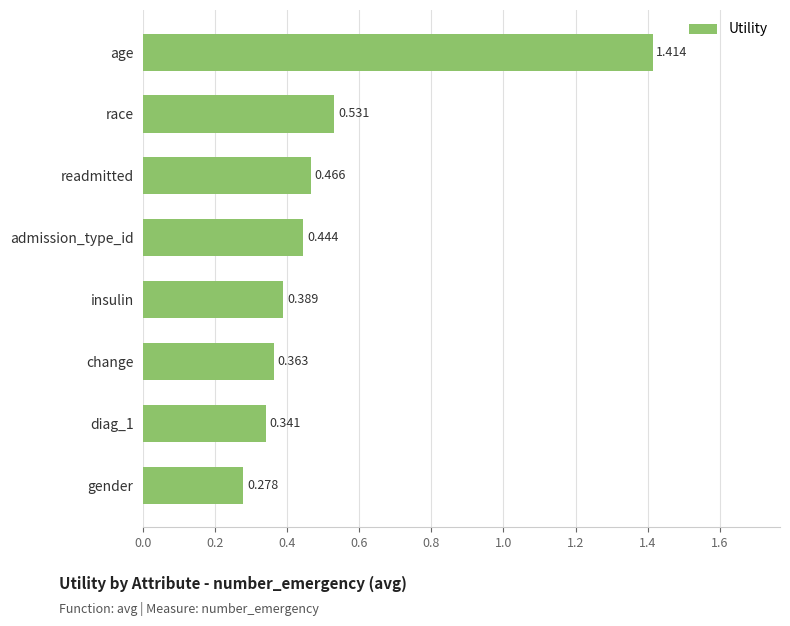

At which category does the chart reach its minimum across all series?

gender